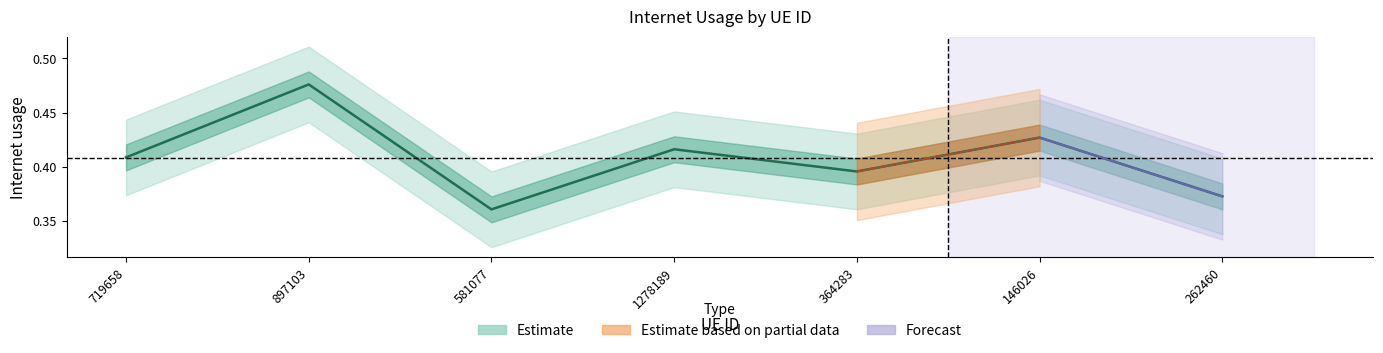

The value at 581077 is 0.4. True or false?

True